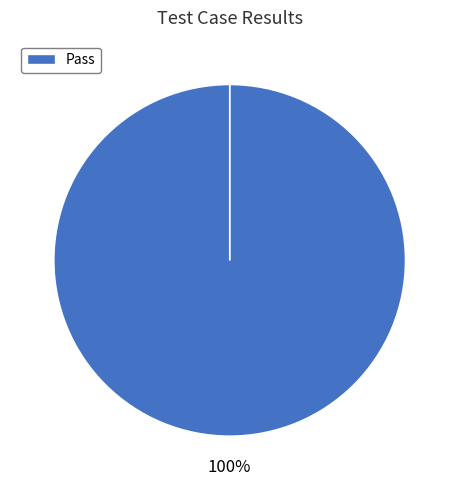

Is there a majority slice in this chart?

Yes